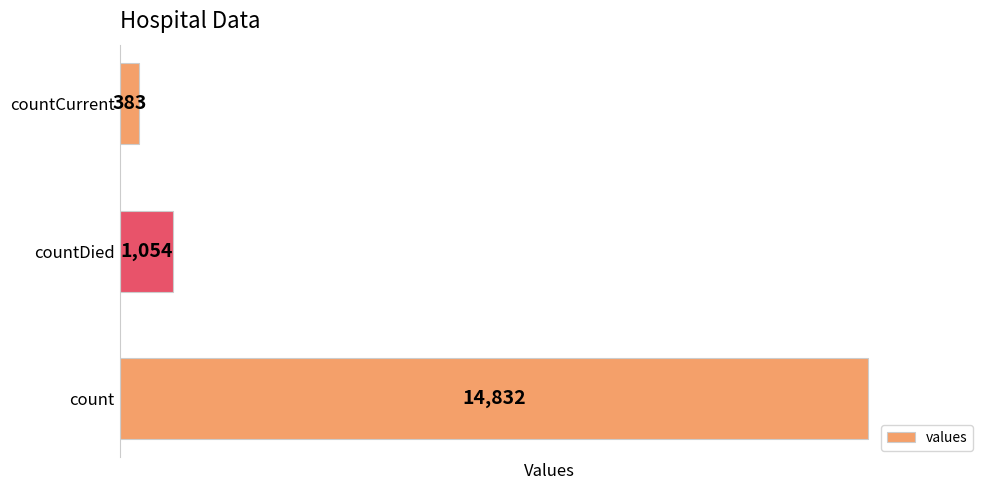

Between countCurrent and countDied, which is larger?

countDied